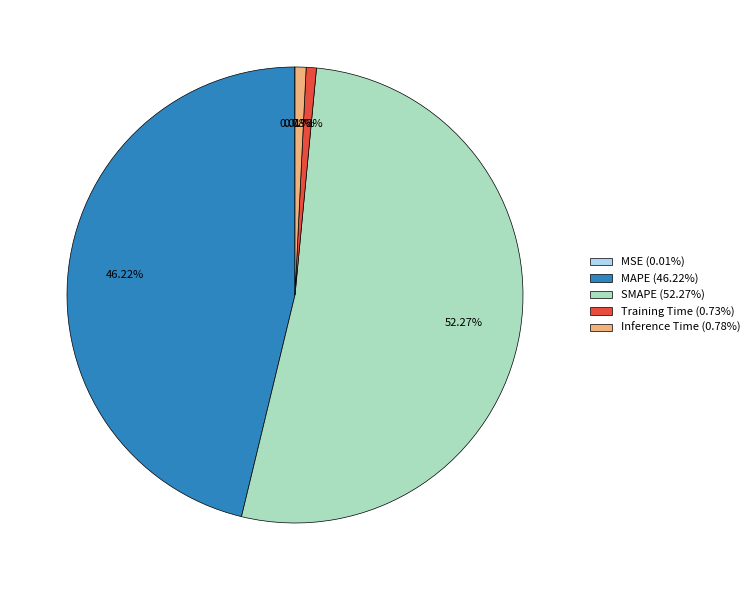

To the nearest percent, what percentage of the pie is MAPE?

46%